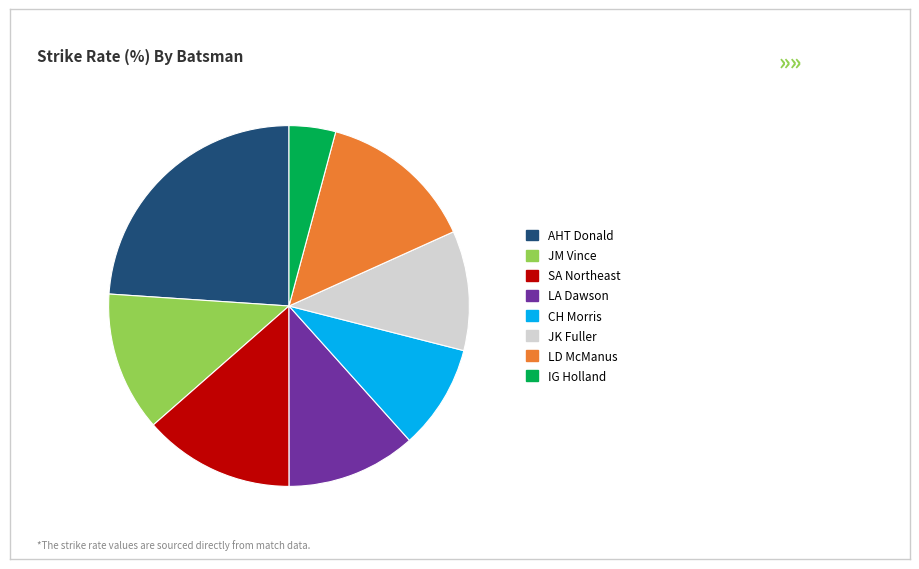

The AHT Donald slice represents 18% of the pie. True or false?

False